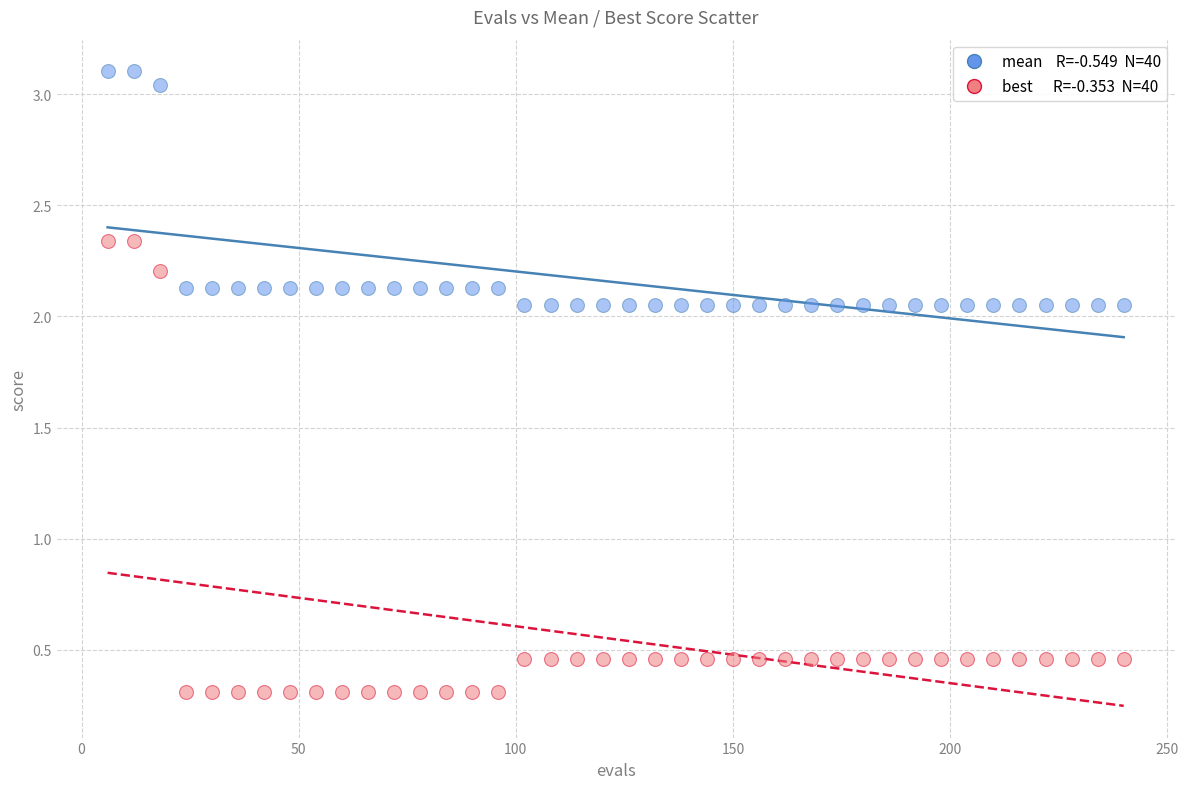

Across all data points, what is the range of Y values (max minus min)?

2.8